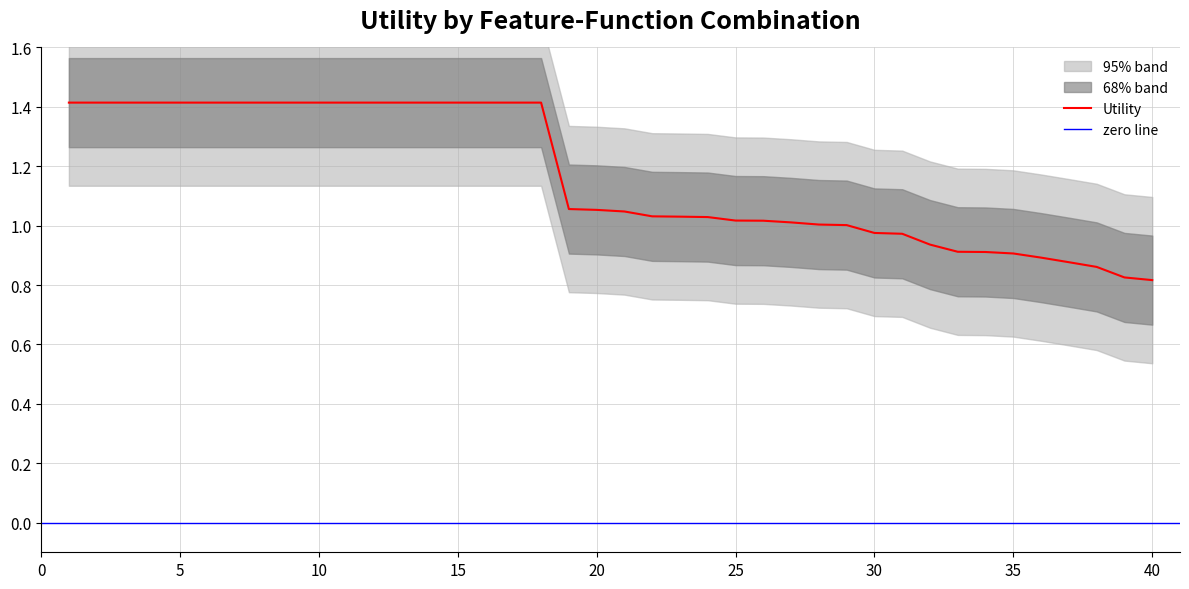

What is the value of the 20th point from the left?

1.1